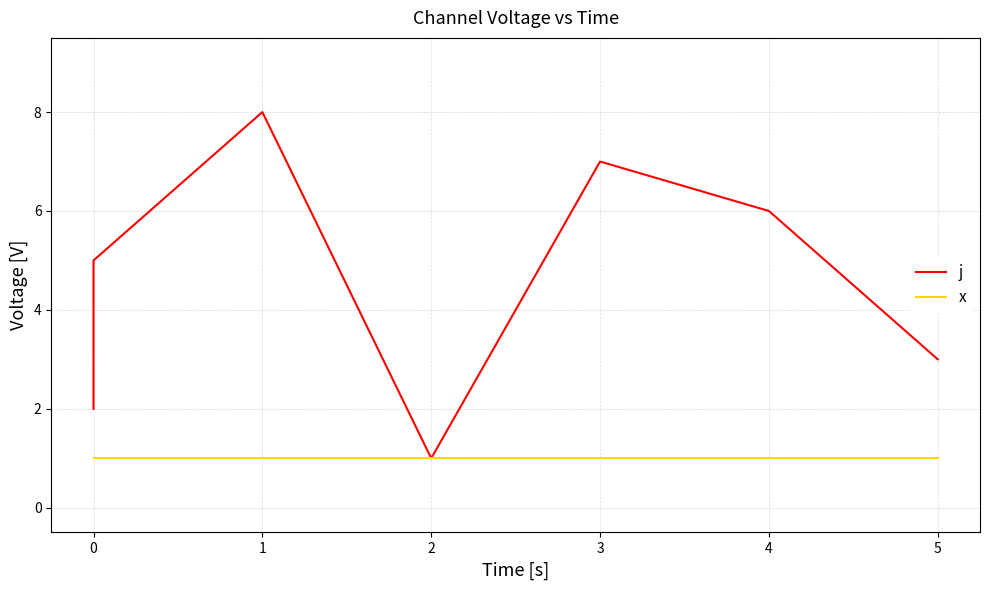

Which has a higher value, 5 or 1?

1